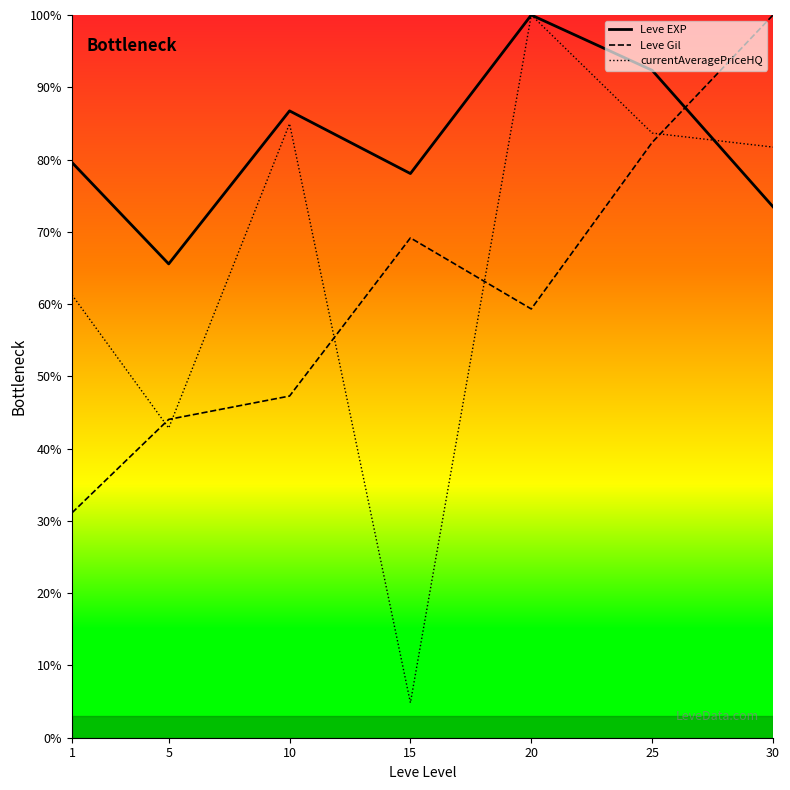

How many data points does each series have?

7